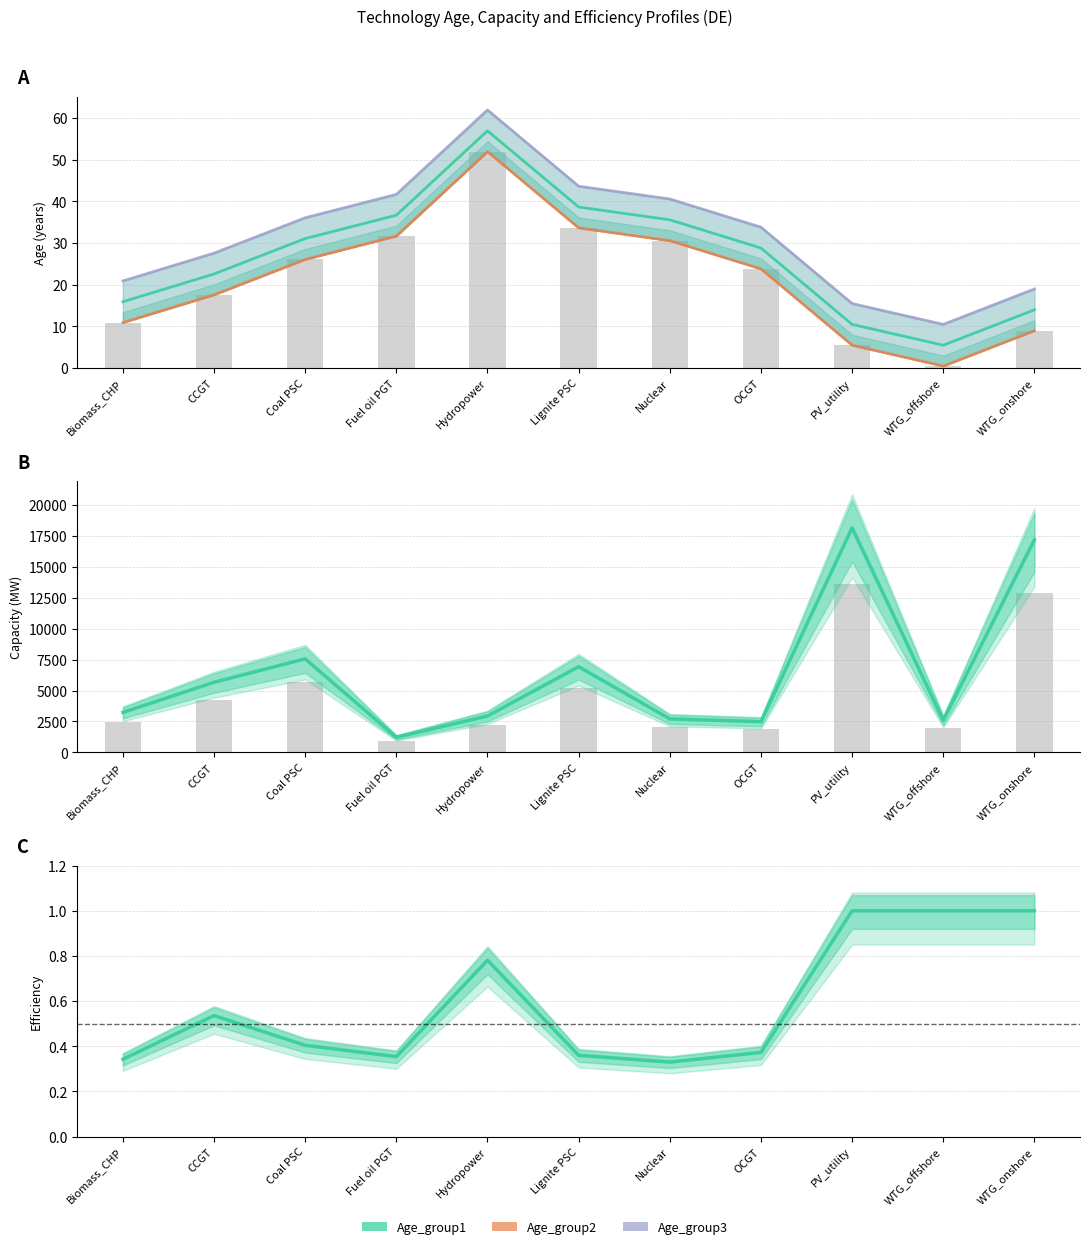

At OCGT, list the series in order from largest to smallest.

Capacity, Age_group3, Age_group1, Age_group2, Efficiency